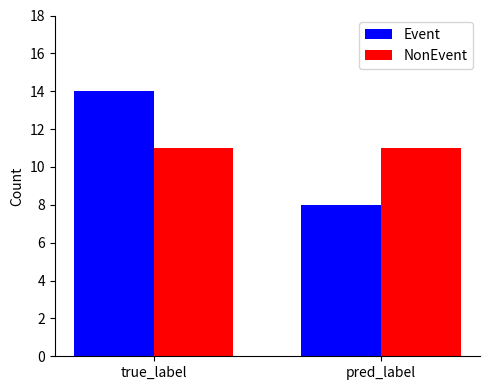

What is the difference between the maximum and minimum values in the Event series?

6